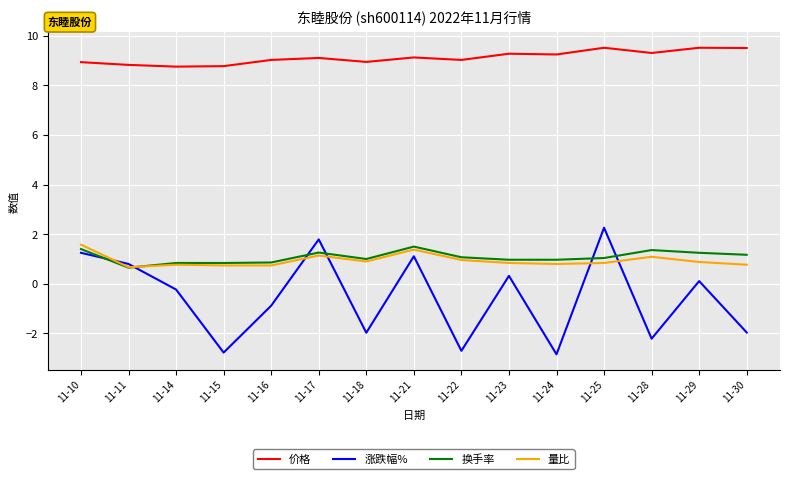

True or false: 涨跌幅% and 换手率 cross at least once.

True